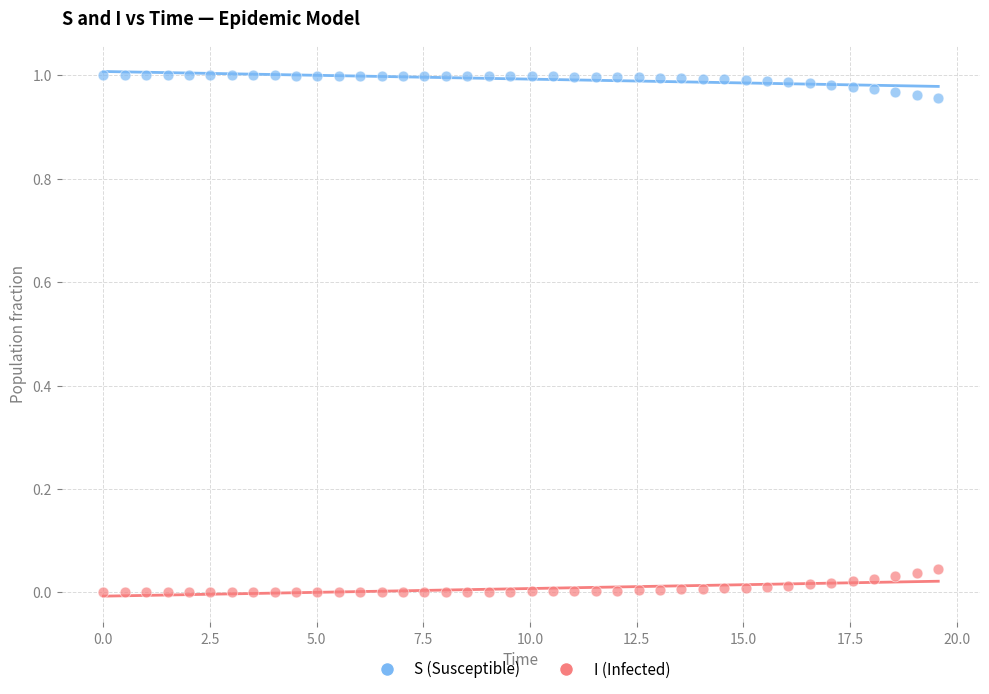

Which series contains the highest Y value?

S (Susceptible)